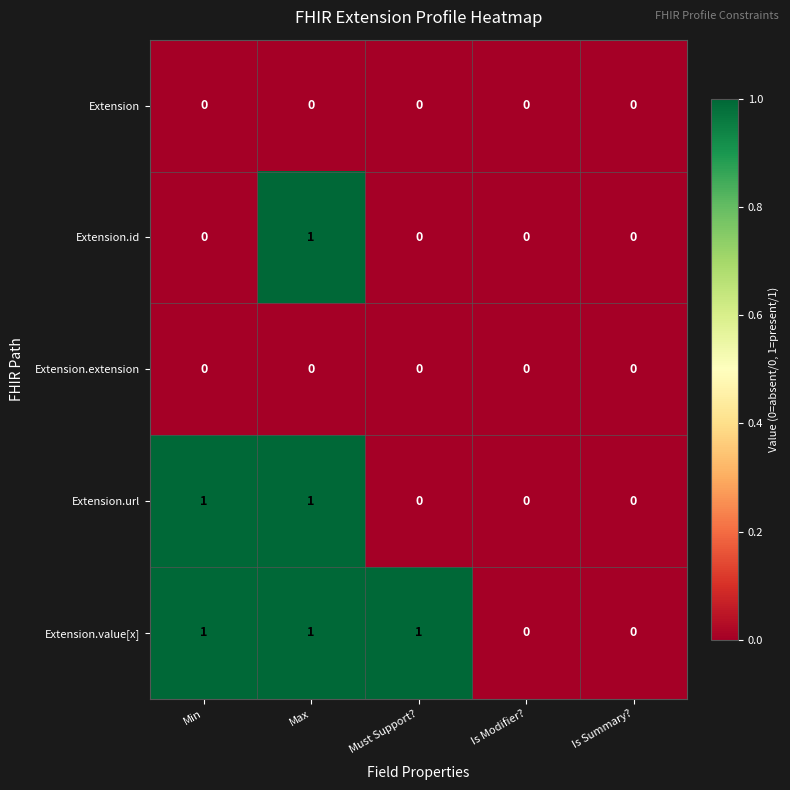

At which category is the sum across all series the highest?

Max